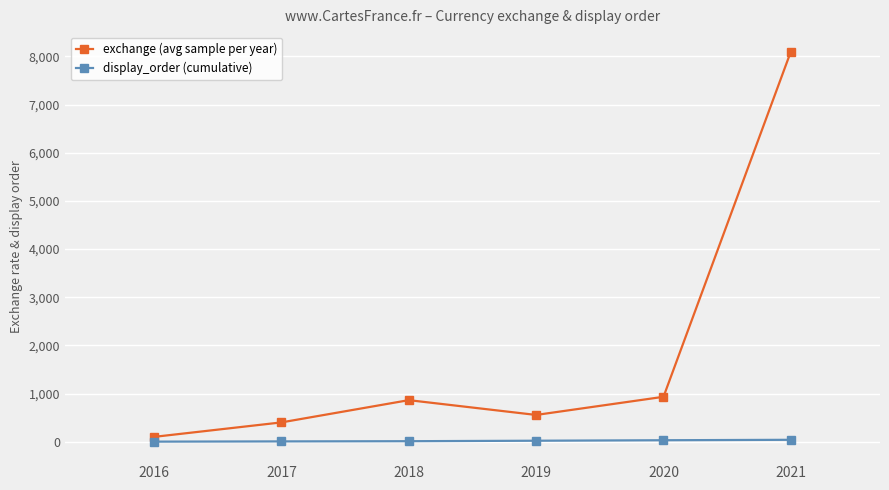

Is it true that display_order (cumulative) equals 6.0 at 2017?

True